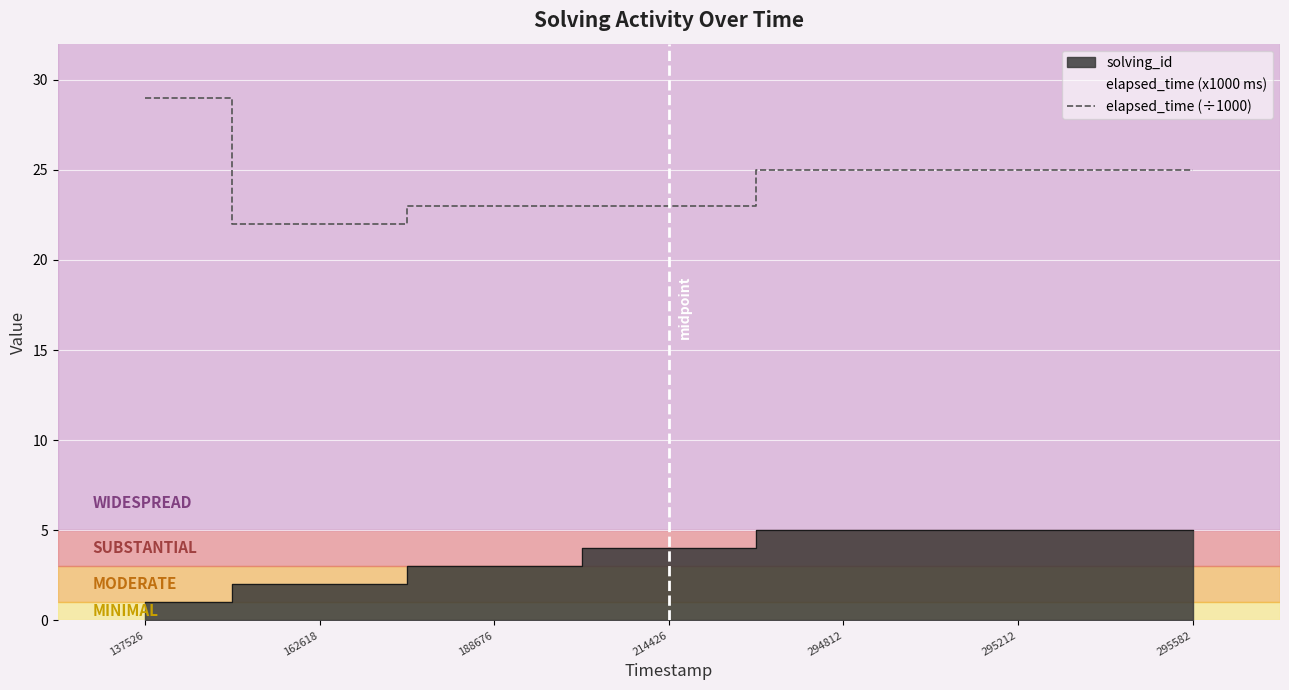

What is the greatest value displayed?

29